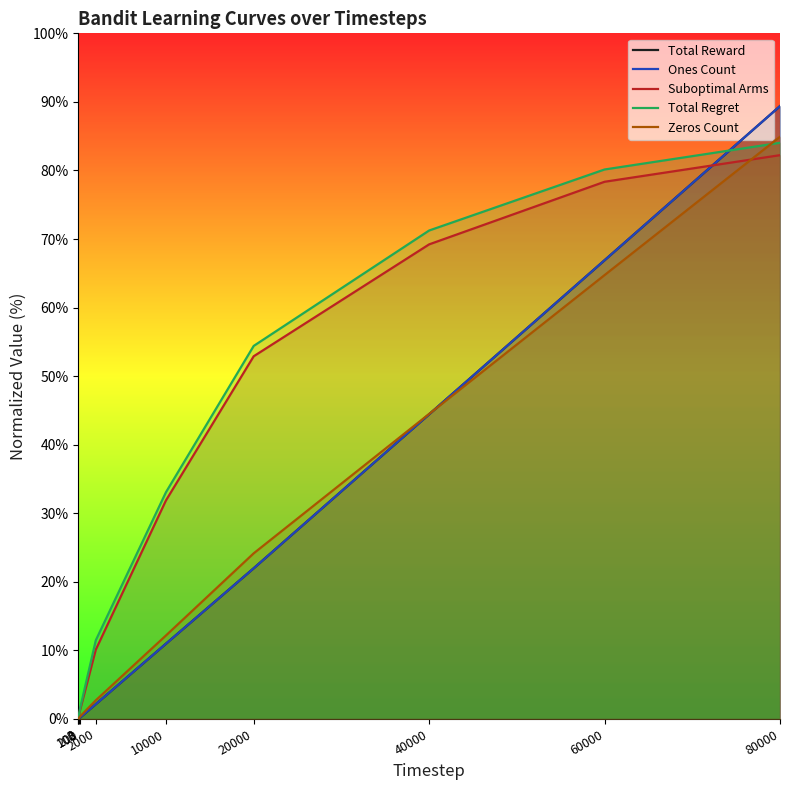

Reading right to left, list all the values displayed in this chart.

Total Reward: 89.4	66.9	44.4	22.0	11.0	2.2	0.2	0.1	0.0	0.0
Ones Count: 89.4	66.9	44.4	22.0	11.0	2.2	0.2	0.1	0.0	0.0
Suboptimal Arms: 82.2	78.3	69.2	52.9	31.9	10.1	1.3	0.7	0.0	0.0
Total Regret: 84.0	80.1	71.2	54.4	33.1	11.5	1.5	0.8	0.0	0.0
Zeros Count: 84.9	64.7	44.5	24.2	12.2	2.7	0.4	0.2	0.0	0.0